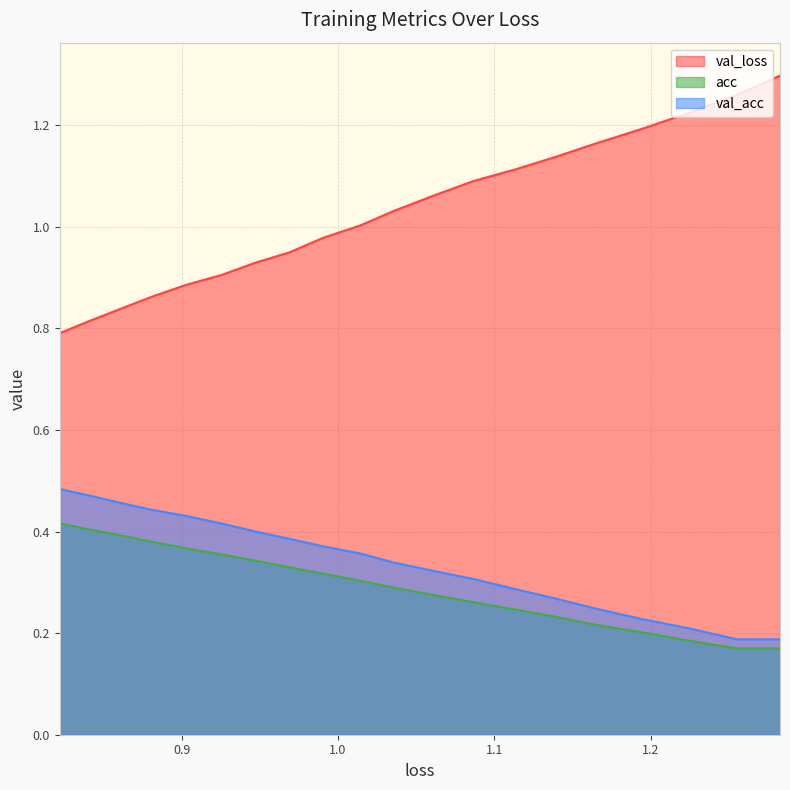

True or false: val_loss and acc intersect in this chart.

False